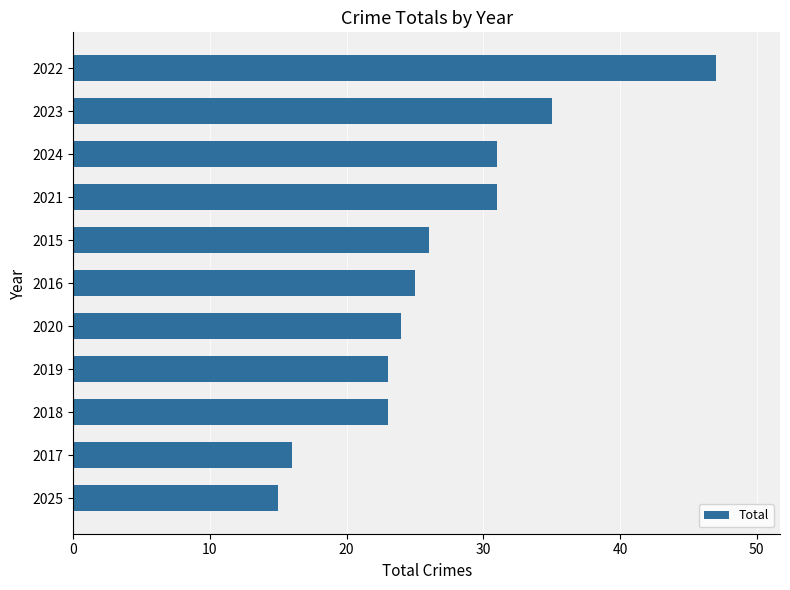

The value at 2020 is 36. True or false?

False